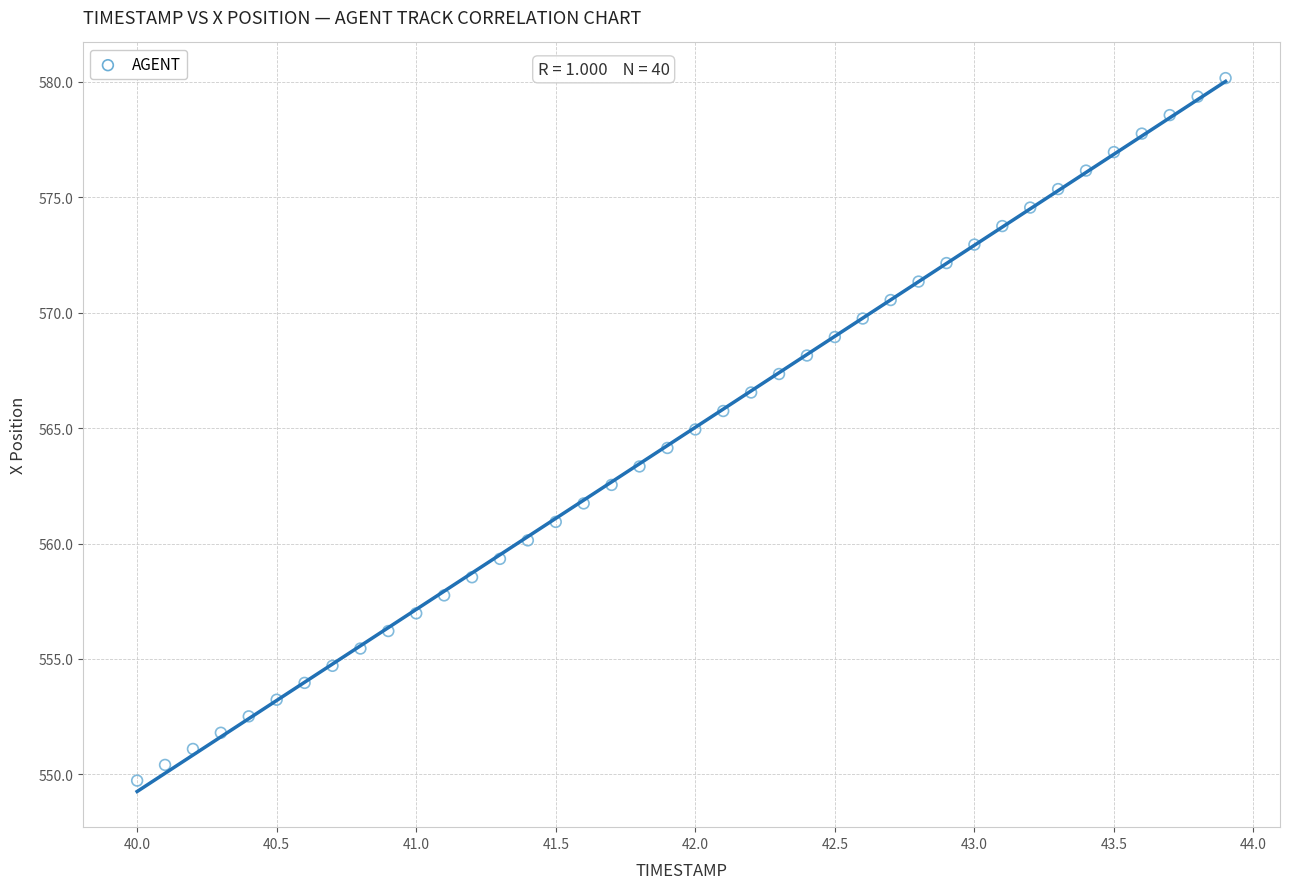

What is the range of X values (max minus min)?

3.9